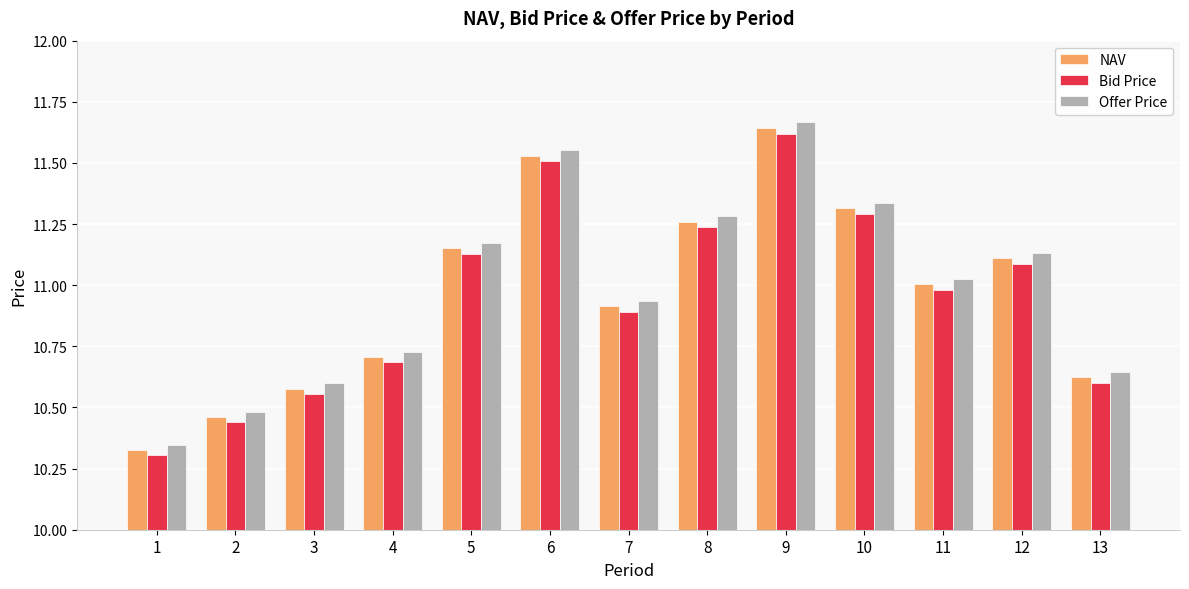

What is the difference between the second highest and second lowest values in the NAV series?

1.1